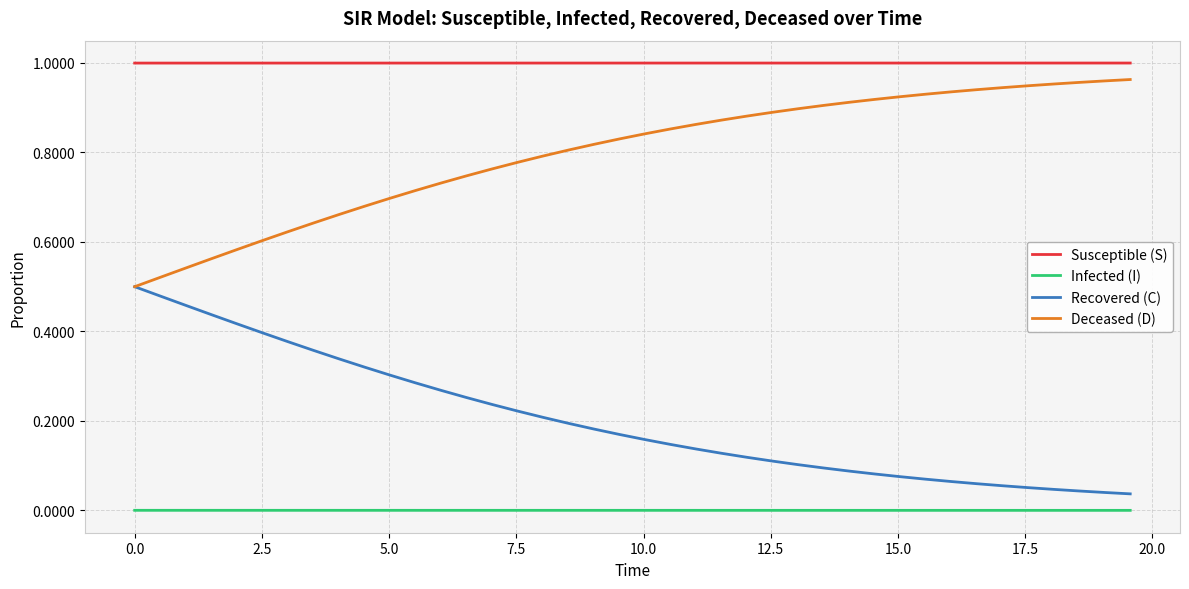

Which series has the largest total across all categories?

Susceptible (S)